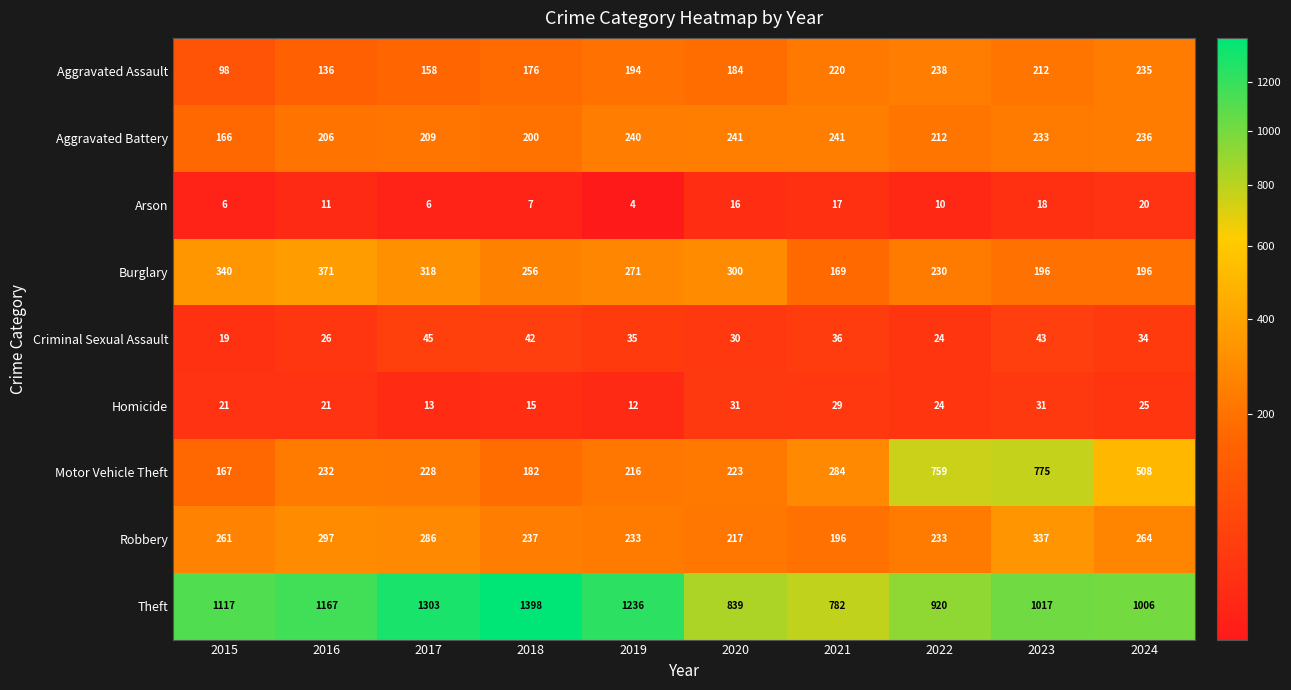

Read the Robbery value at 2021, to the nearest 10.

200